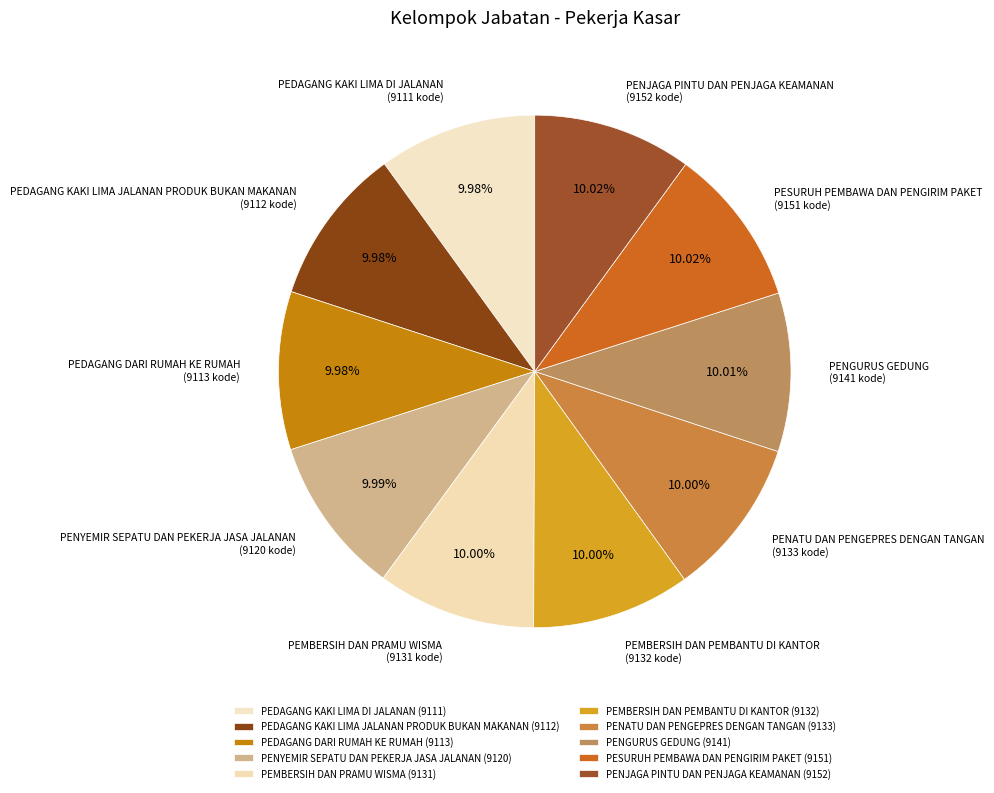

Is it true that PENJAGA PINTU DAN PENJAGA KEAMANAN is 1% of the pie?

False